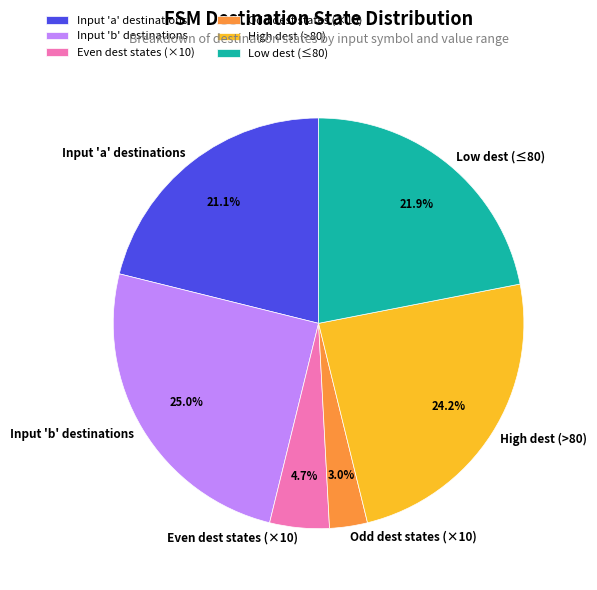

Which has a higher value, Odd dest states (×10) or Even dest states (×10)?

Even dest states (×10)